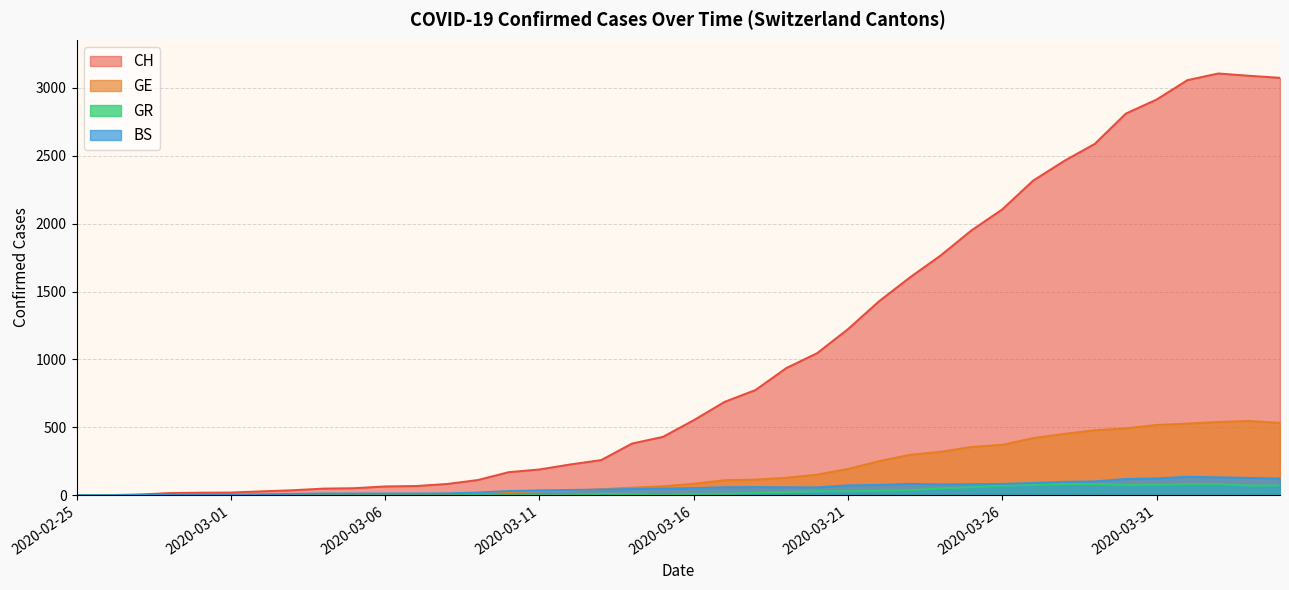

Rank the series at 2020-03-07 from highest to lowest value.

CH, BS, GE, GR